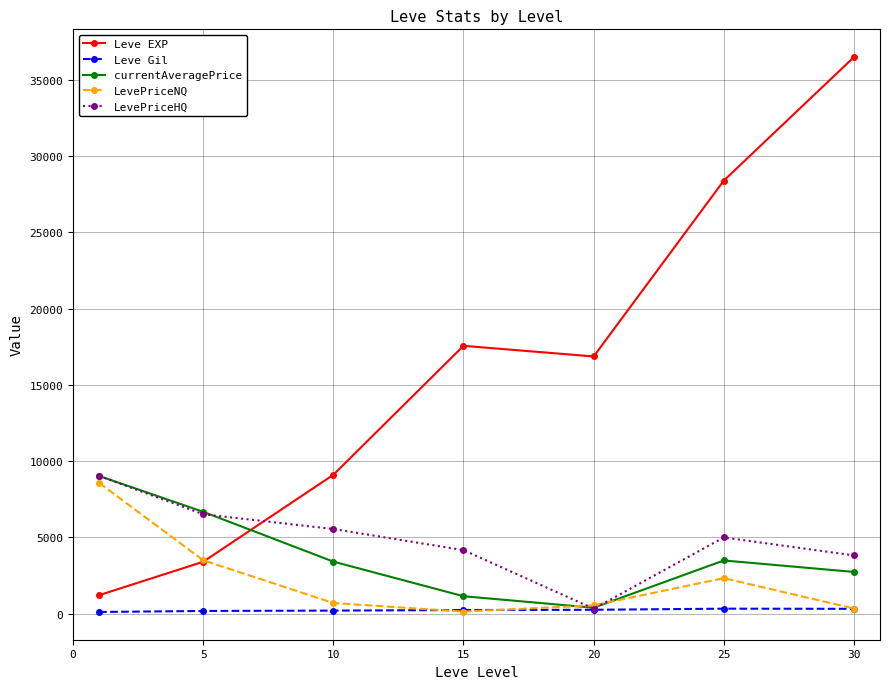

What is the value of the Leve EXP point at the 1st from the left?

1213.3